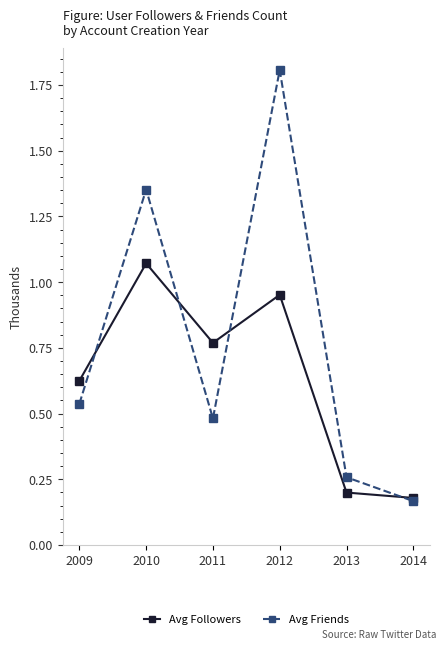

List the labels in order of Avg Followers value, largest first.

2010, 2012, 2011, 2009, 2013, 2014